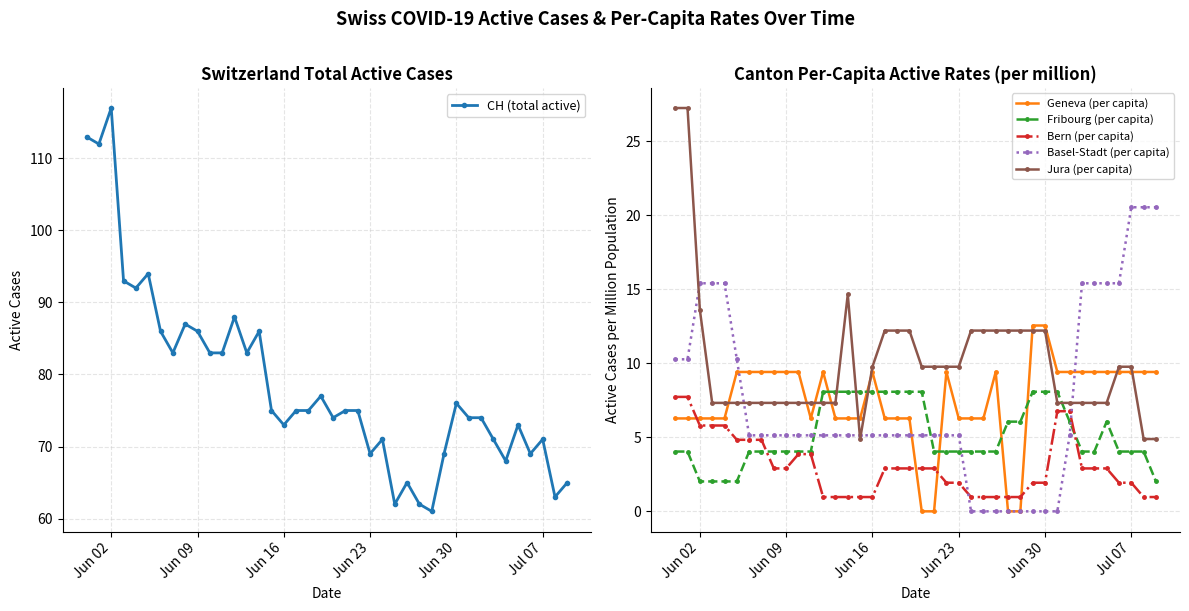

What is the average value of the CH (total active) series?

79